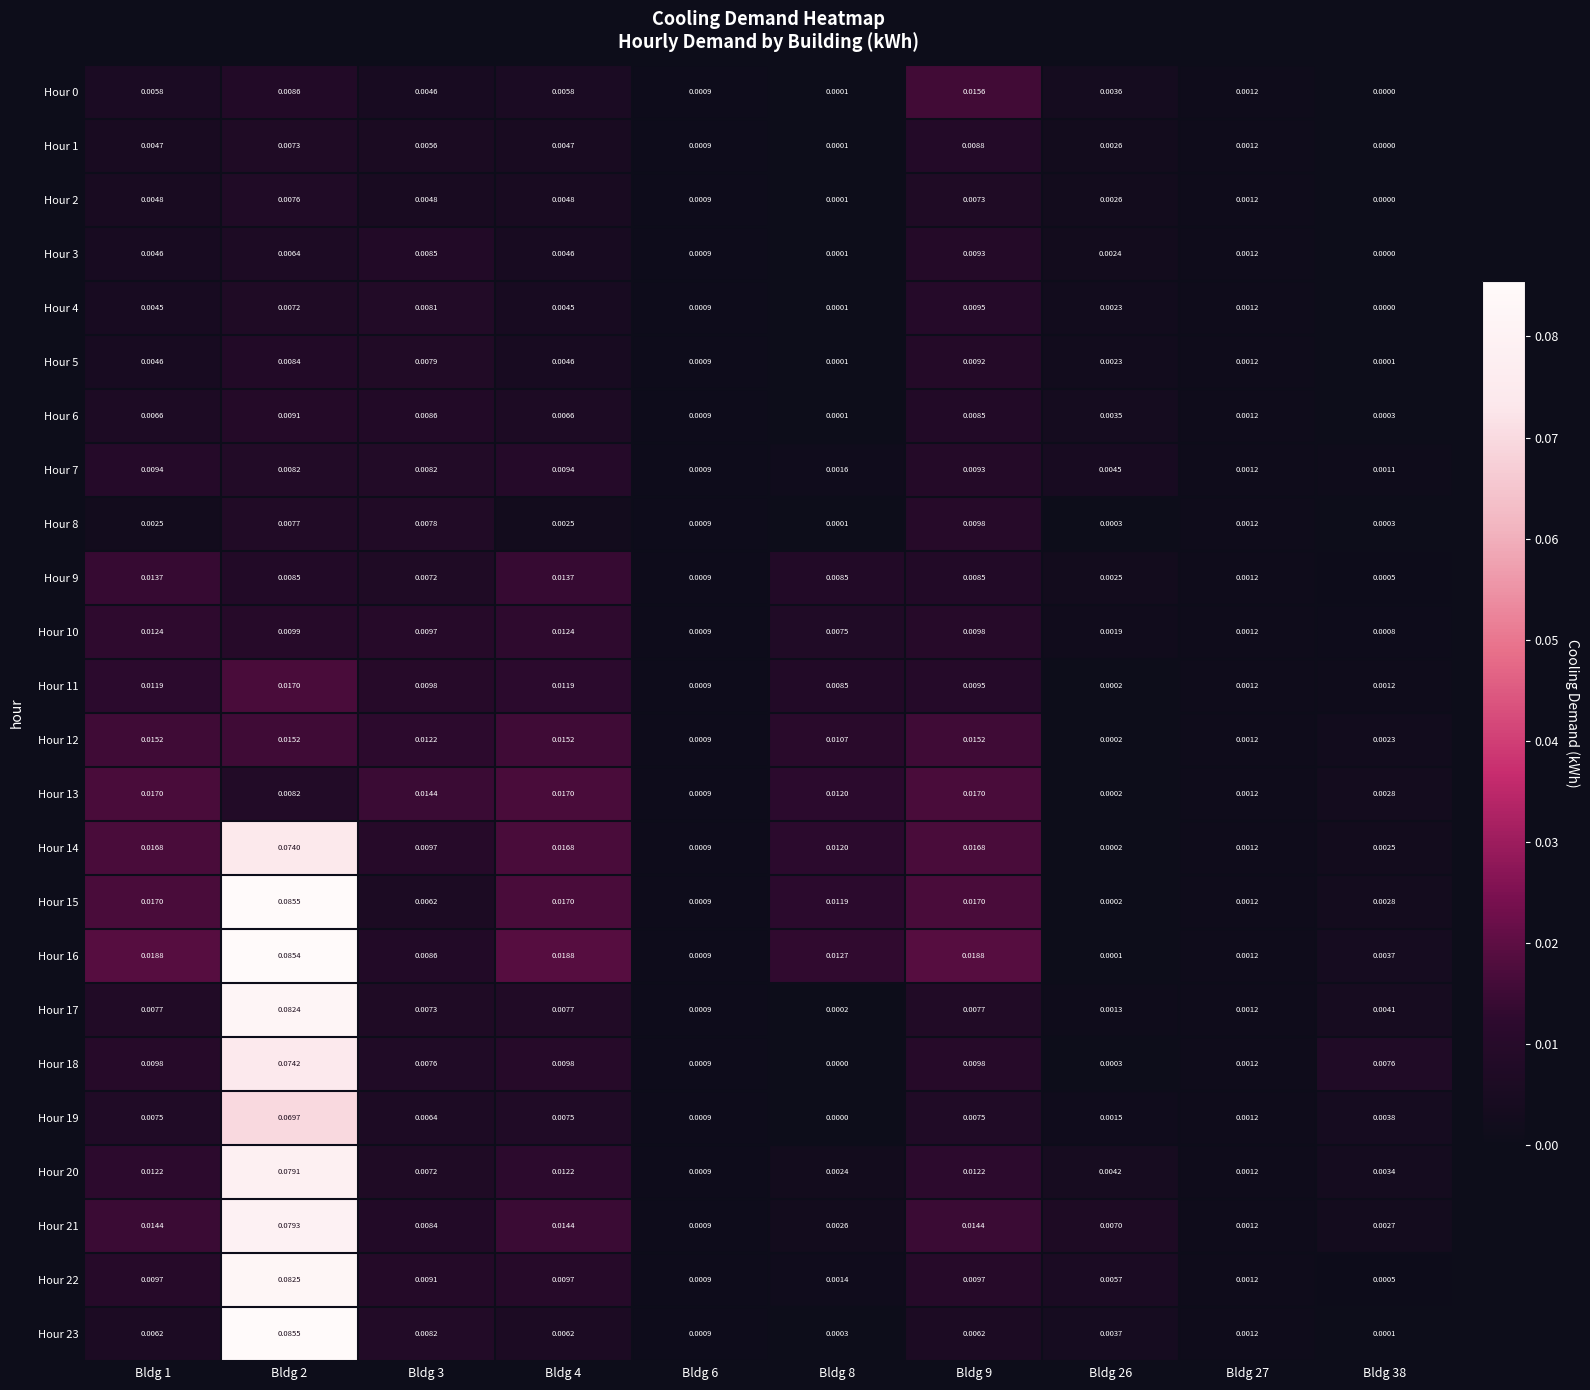

Is the value of Hour 21 at Bldg 9 greater than the value of Hour 6 at Bldg 1?

Yes